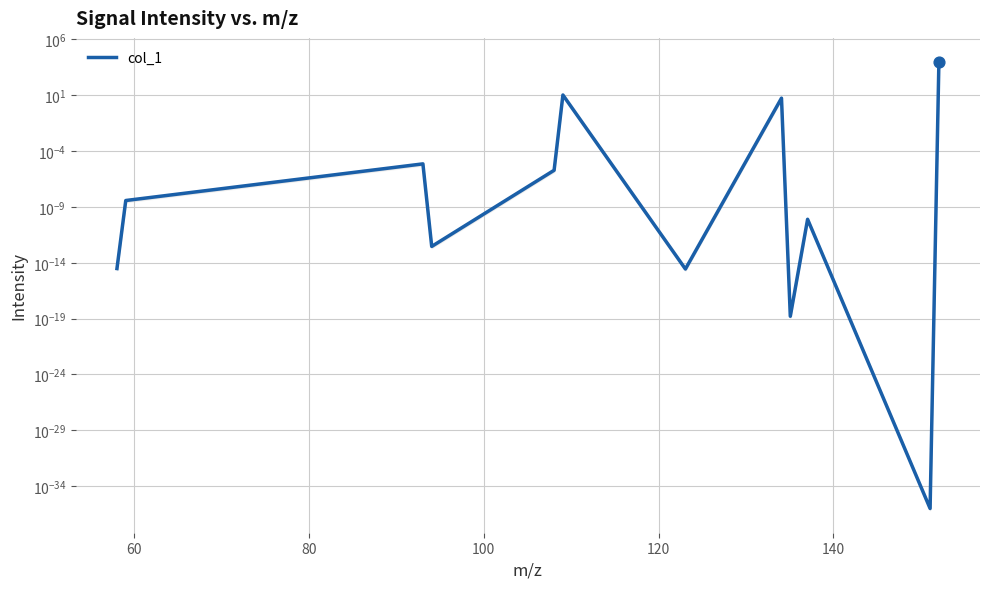

Between 80 and 100, which is larger?

80